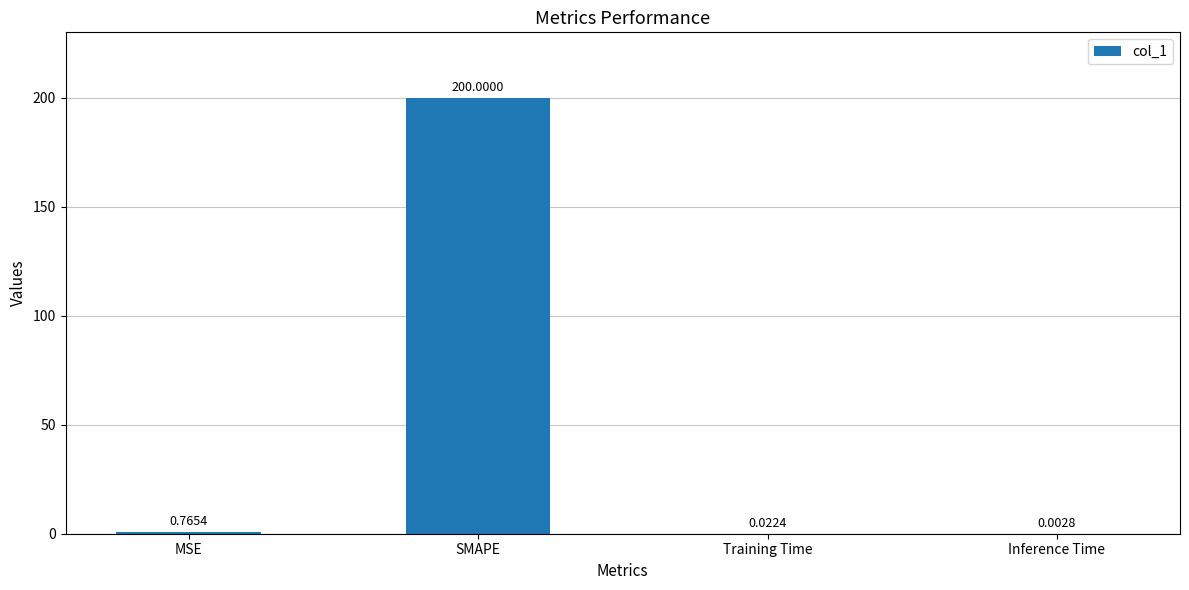

Where is the data nearest to the value 100?

MSE